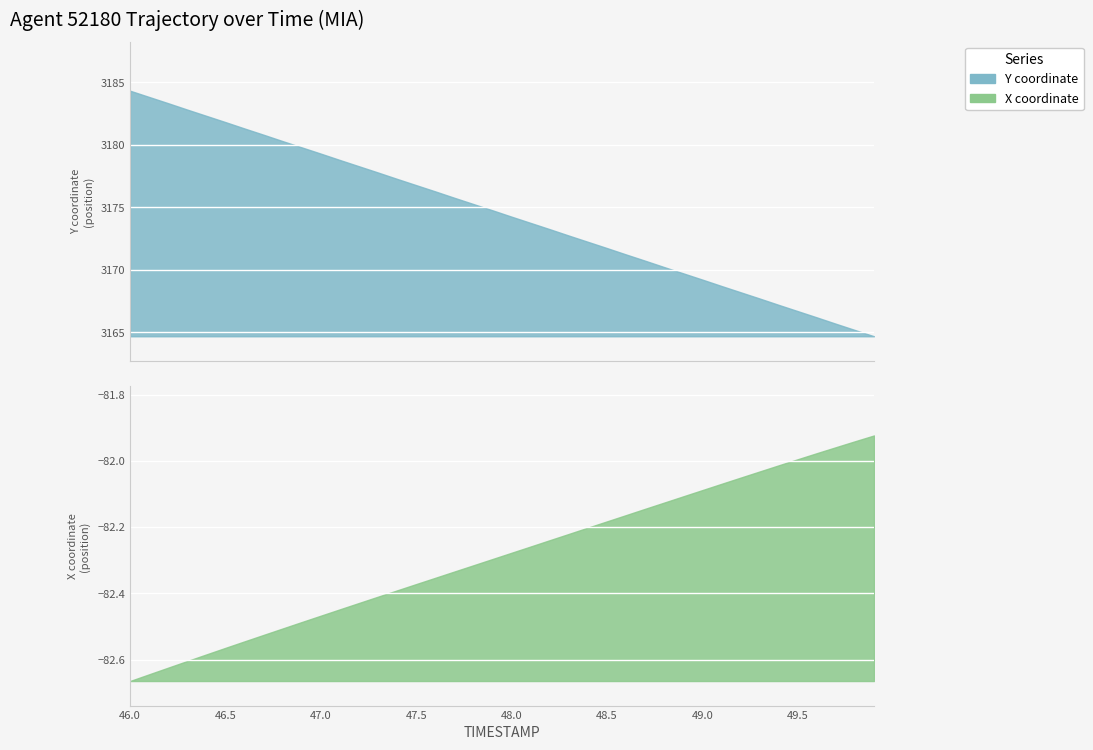

Where does the X series first go above -82?

49.5